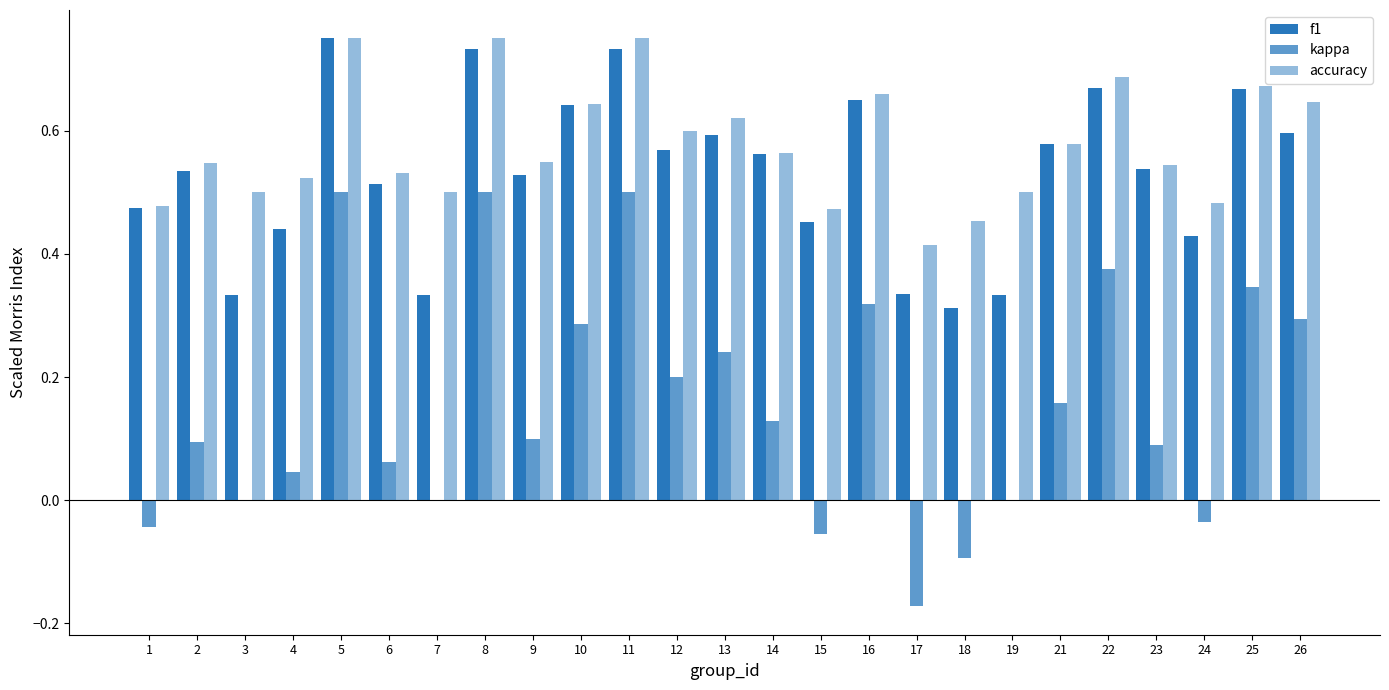

Reading left to right, transcribe all the data shown in this chart.

f1: 0.5	0.5	0.3	0.4	0.8	0.5	0.3	0.7	0.5	0.6	0.7	0.6	0.6	0.6	0.5	0.7	0.3	0.3	0.3	0.6	0.7	0.5	0.4	0.7	0.6
kappa: -0.0	0.1	0.0	0.0	0.5	0.1	0.0	0.5	0.1	0.3	0.5	0.2	0.2	0.1	-0.1	0.3	-0.2	-0.1	0.0	0.2	0.4	0.1	-0.0	0.3	0.3
accuracy: 0.5	0.5	0.5	0.5	0.8	0.5	0.5	0.8	0.6	0.6	0.8	0.6	0.6	0.6	0.5	0.7	0.4	0.5	0.5	0.6	0.7	0.5	0.5	0.7	0.6